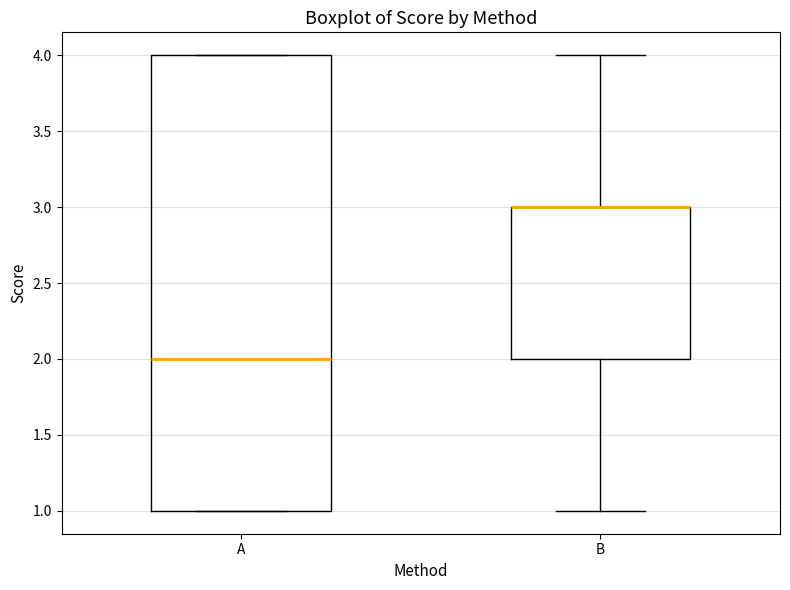

Reading left to right, transcribe this box plot: for each box, give where its median line is, the range the box spans, and where its two whiskers end, as read against the y-axis. The values are not printed on the chart, so give them approximately, as read against the axis.

A: median 2, box 1 to 4, whiskers 1 to 4
B: median 3 (drawn on the box's upper edge), box 2 to 3, whiskers 1 to 4